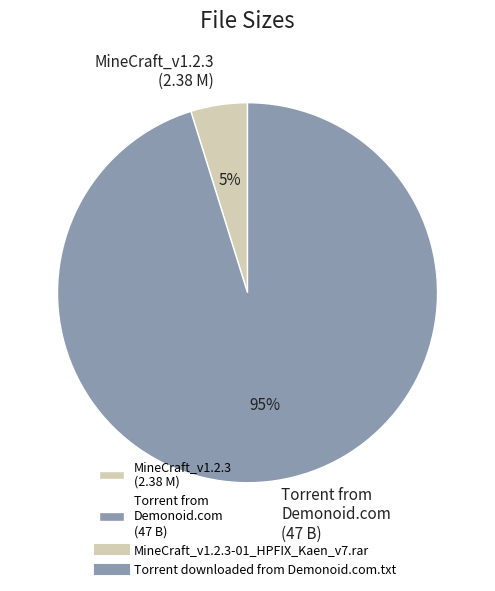

To the nearest percent, what portion does Torrent from Demonoid.com (47 B) represent?

95%